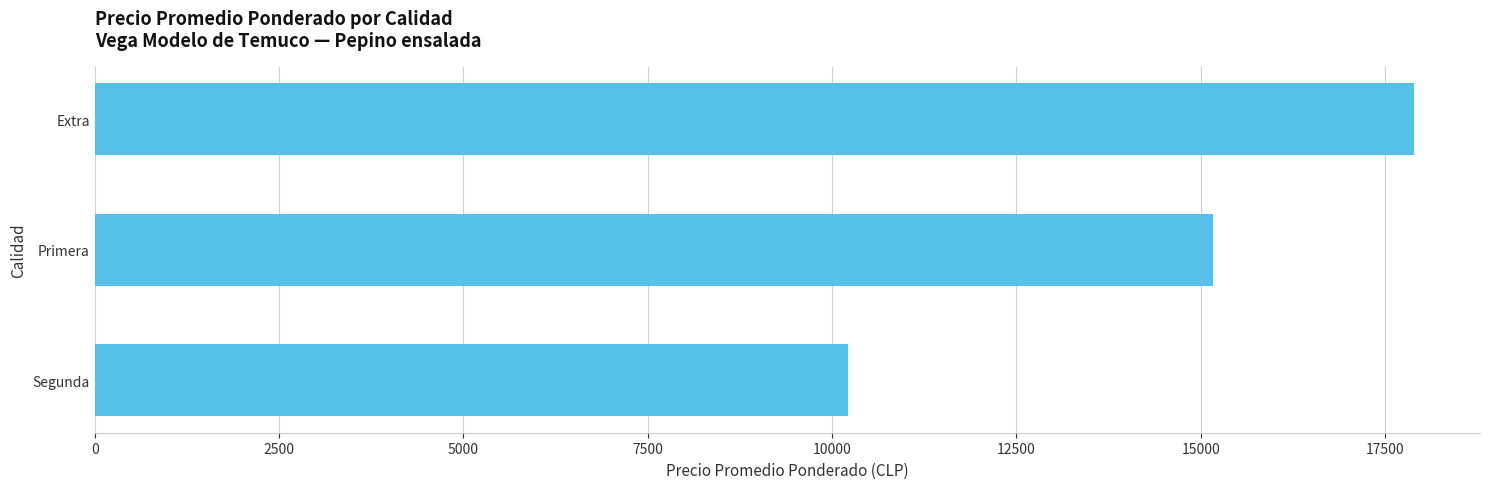

What is the sum of all values?

43284